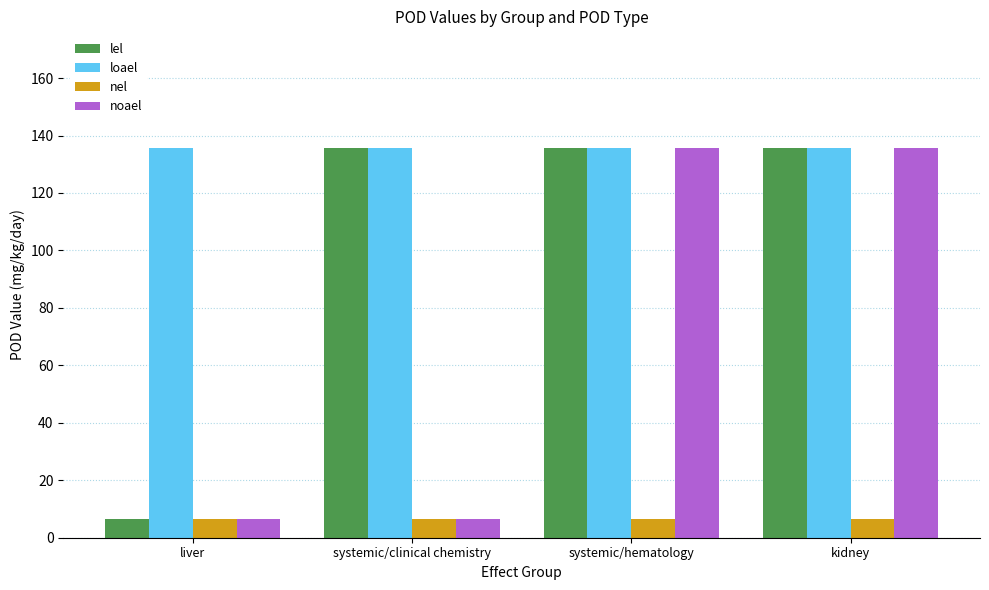

What is the label of the 3rd bar from the right?

systemic/clinical chemistry